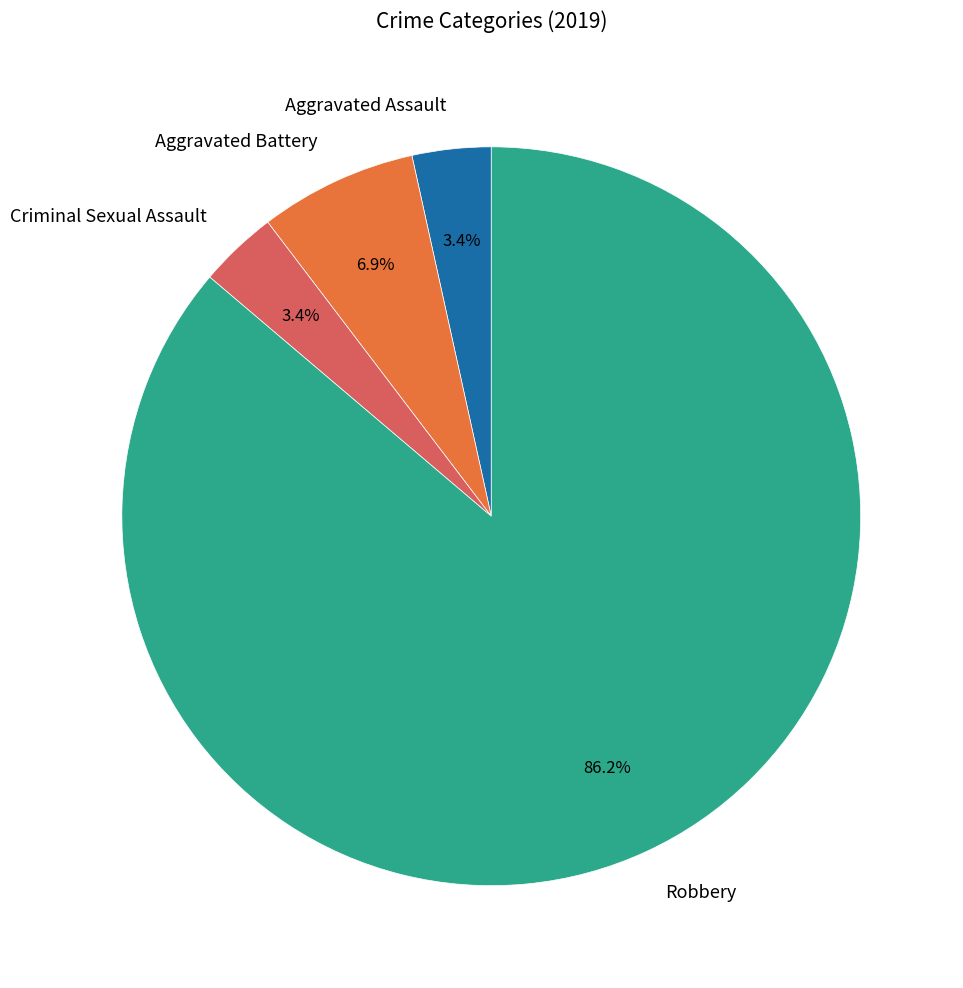

Do Robbery and Aggravated Assault together represent more than half of the pie?

Yes